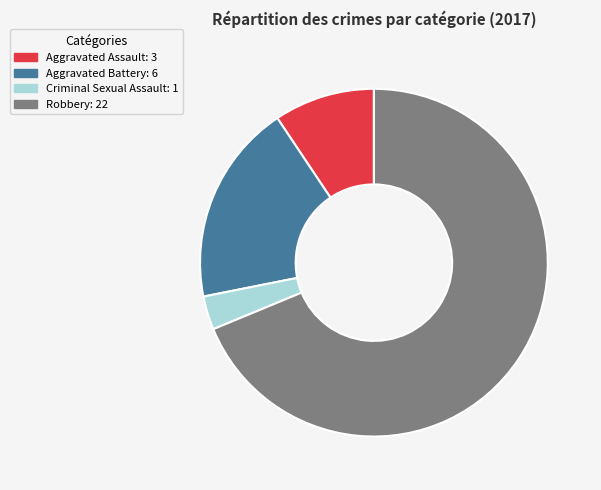

Is the sum of Robbery and Aggravated Battery greater than half?

Yes